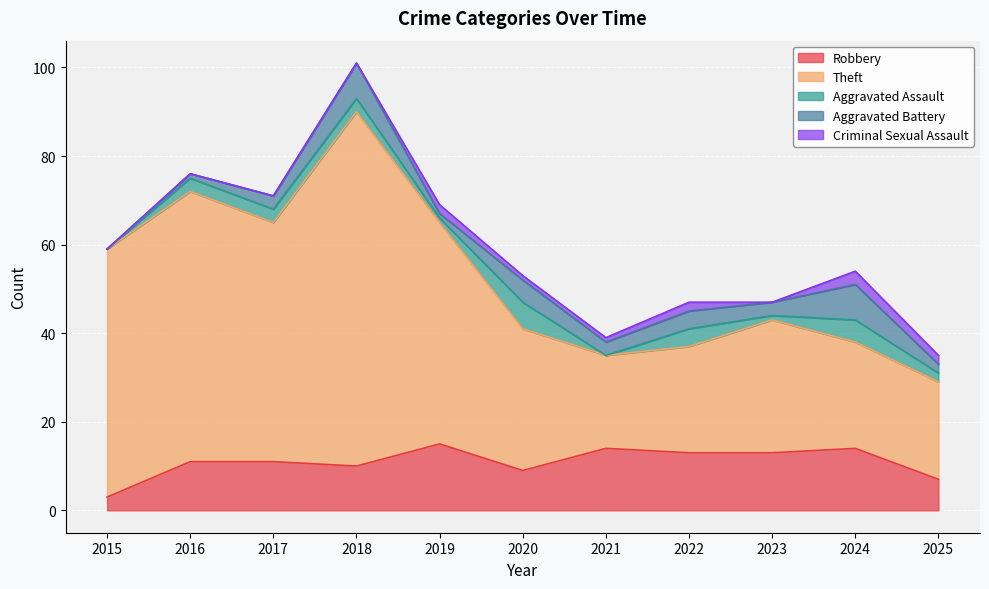

At 2016, list the series in order from largest to smallest.

Theft, Robbery, Aggravated Assault, Aggravated Battery, Criminal Sexual Assault